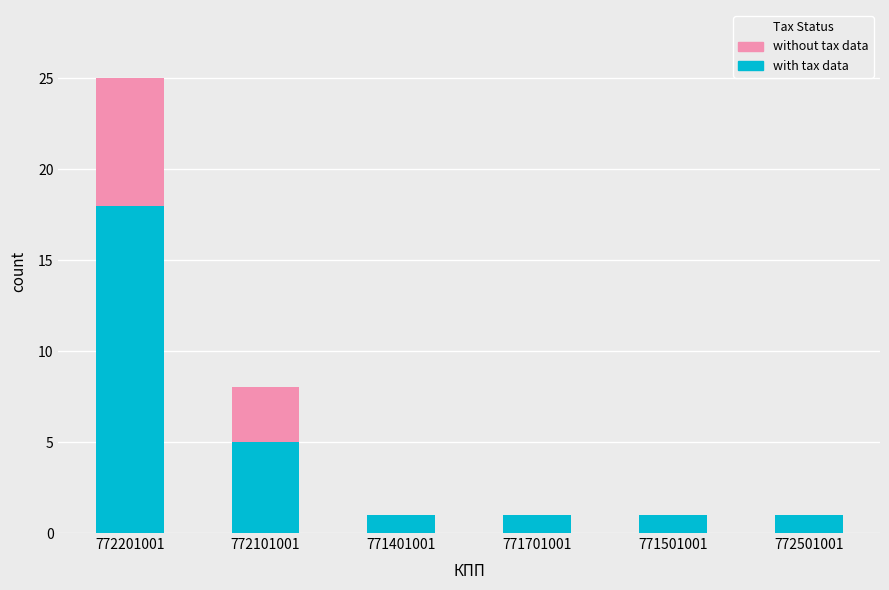

How many distinct data groups are displayed?

2